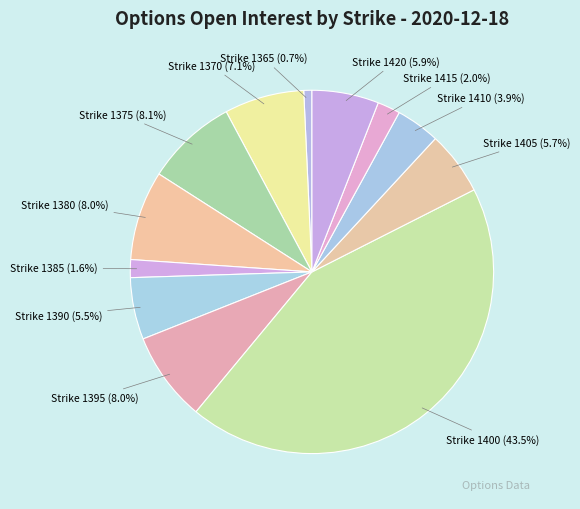

To the nearest percent, what is the difference between the largest and smallest slice percentages?

43%